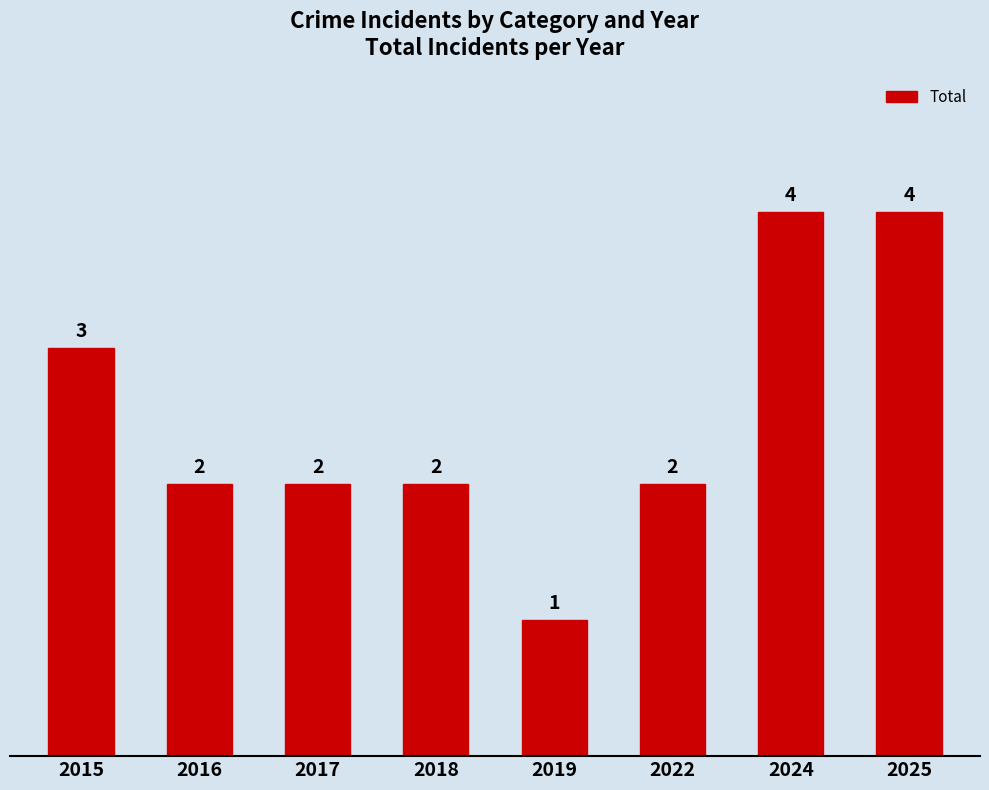

Are the bars grouped side by side (vs. stacked)?

No